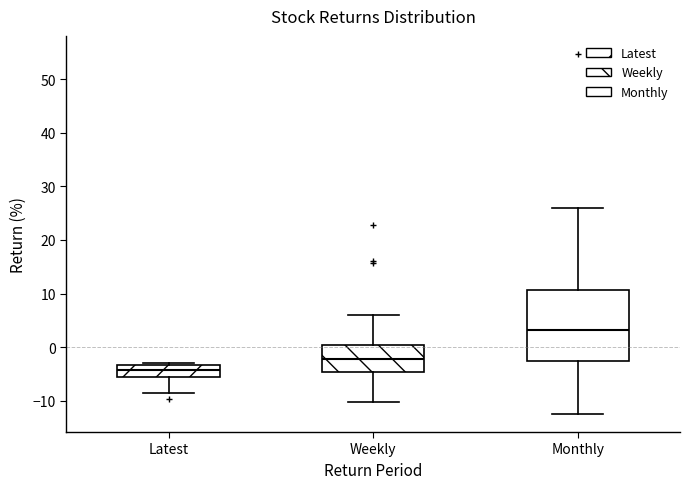

Which box's median line is the lowest?

Latest